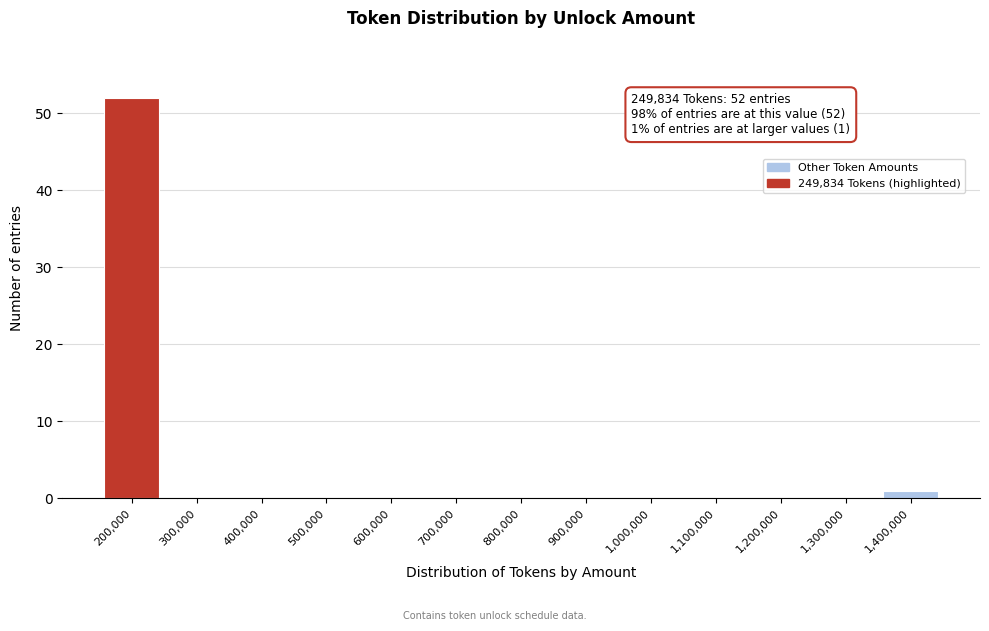

Reading left to right, list all the values displayed in this chart.

200,000=52	300,000=0	400,000=0	500,000=0	600,000=0	700,000=0	800,000=0	900,000=0	1,000,000=0	1,100,000=0	1,200,000=0	1,300,000=0	1,400,000=1